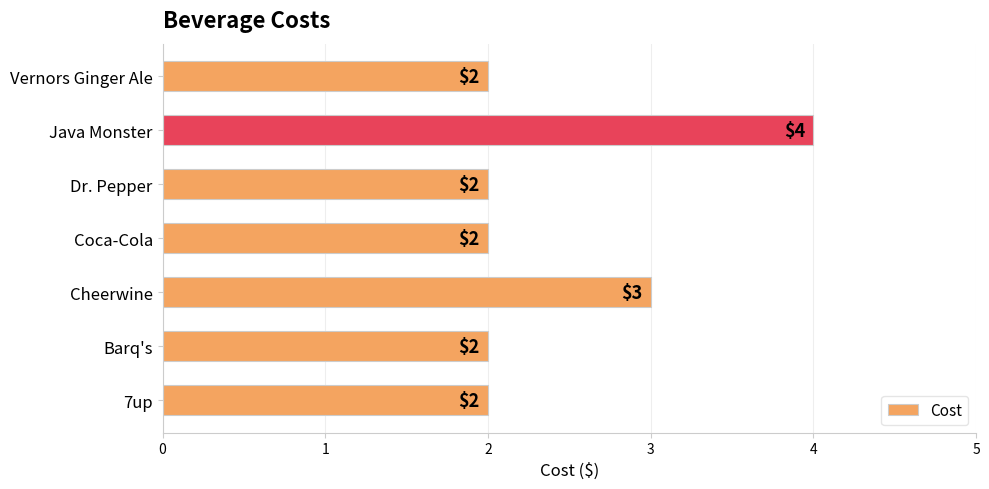

Approximately how many times larger is the value at Vernors Ginger Ale compared to Cheerwine?

0.7